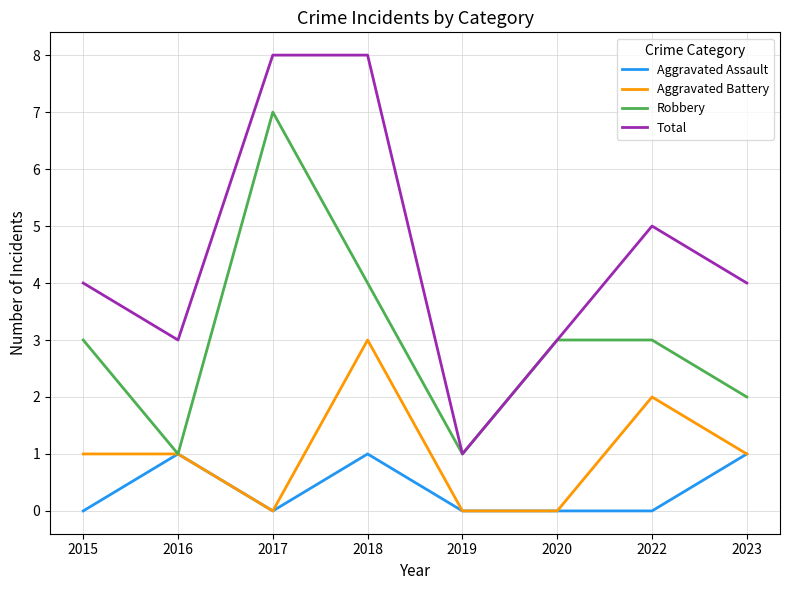

The Aggravated Battery series shows 2 at 2020. True or false?

False